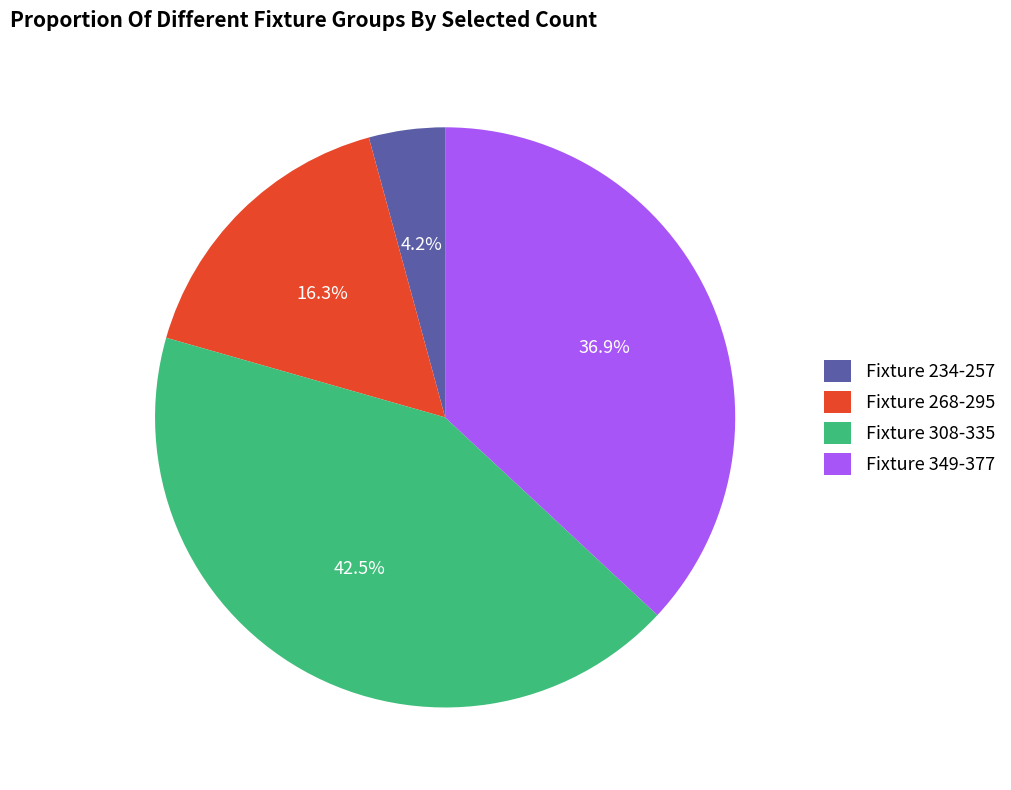

To the nearest percent, what is the average slice percentage?

25%